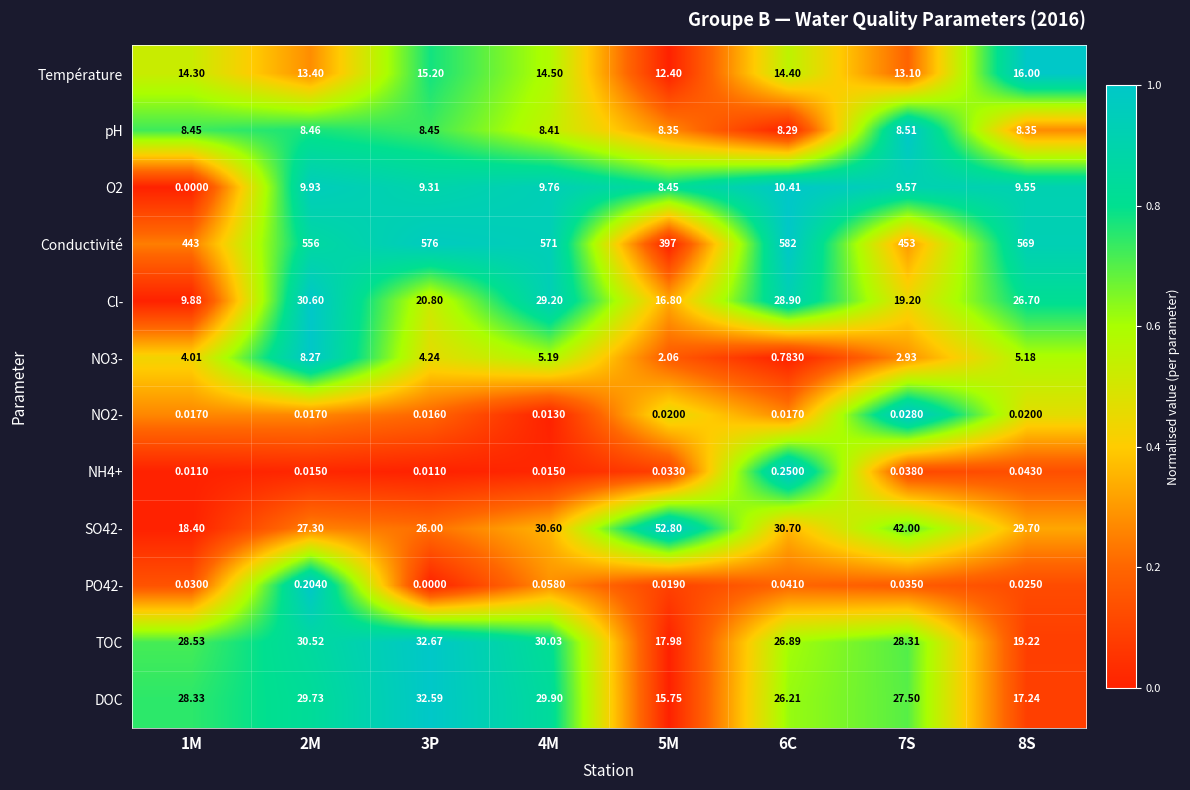

Which series has the largest total across all categories?

Conductivité